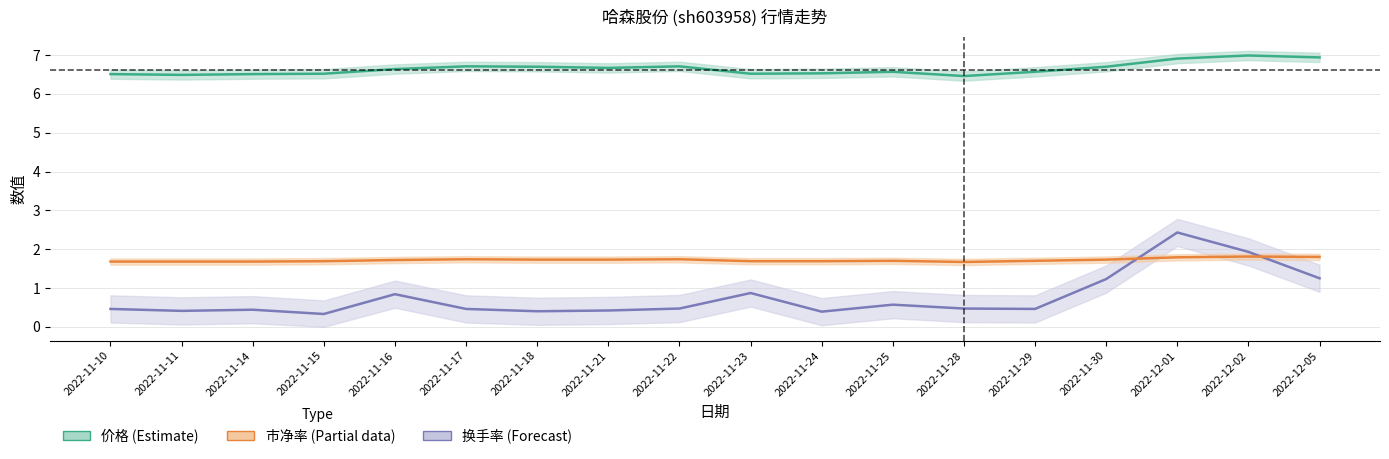

What is the minimum value shown in the chart?

0.3